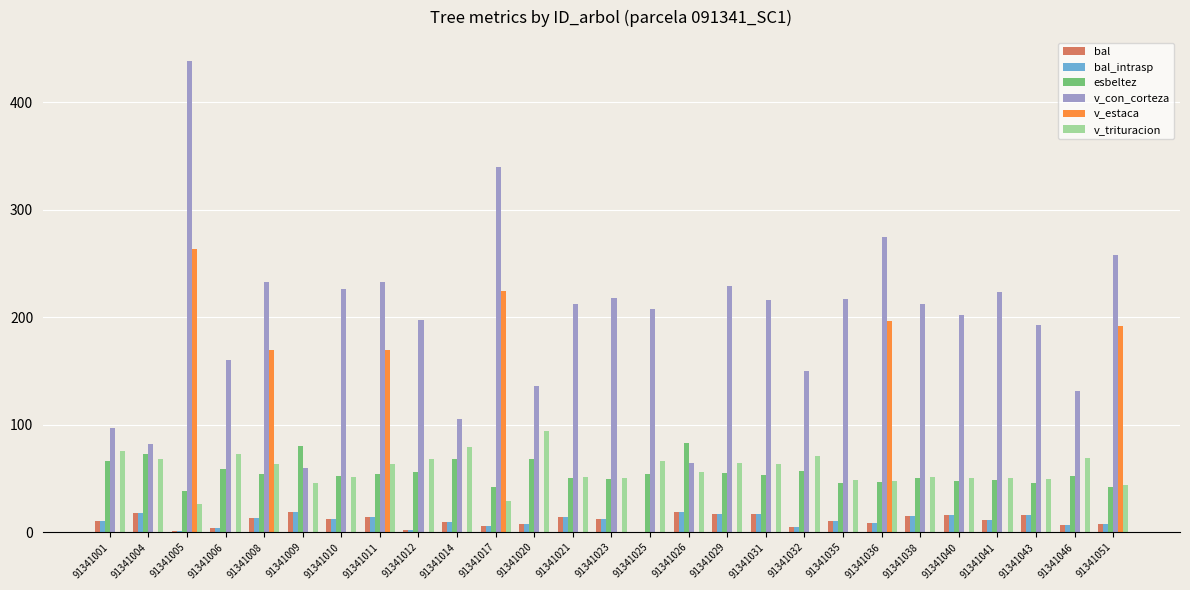

What is the approximate value of bal at 91341038?

15.0